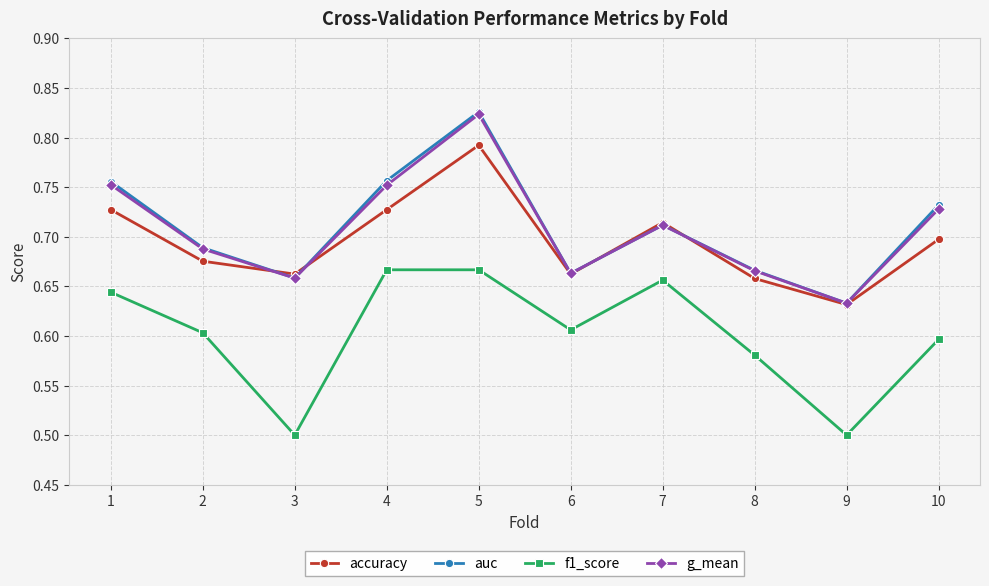

The value of accuracy at 8 is 0.4. True or false?

False